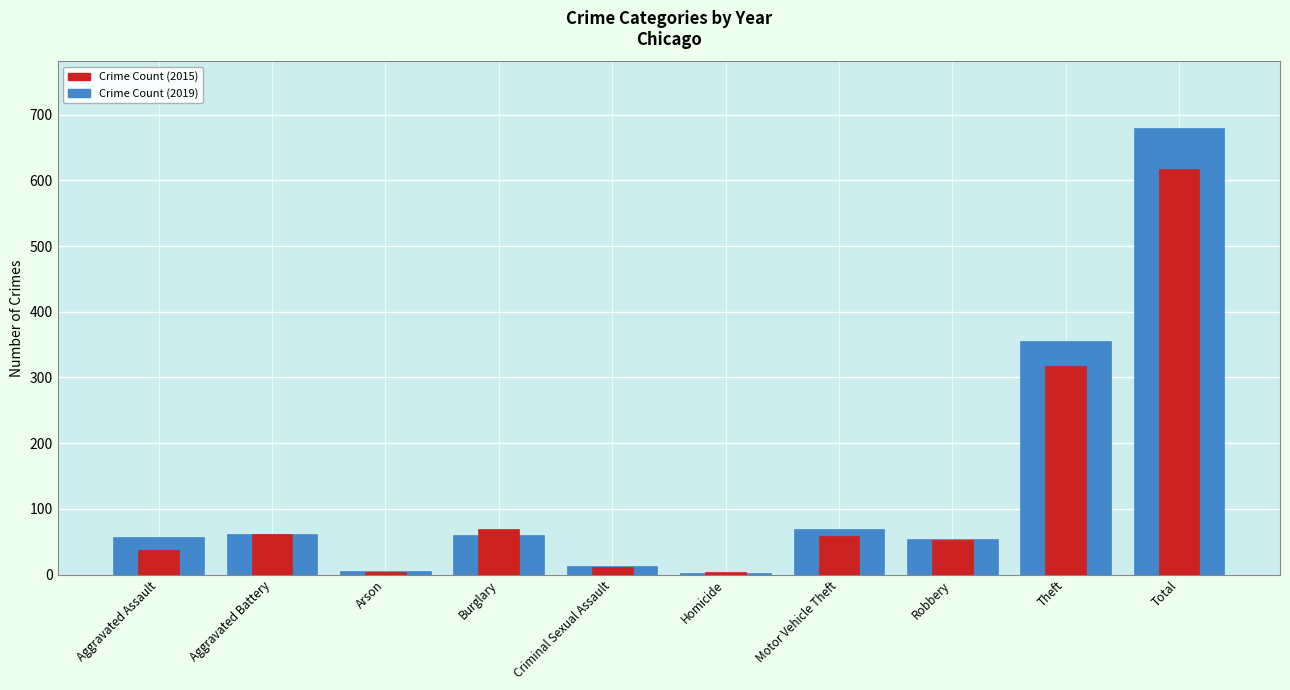

What is the label of the 2nd bar from the right?

Theft